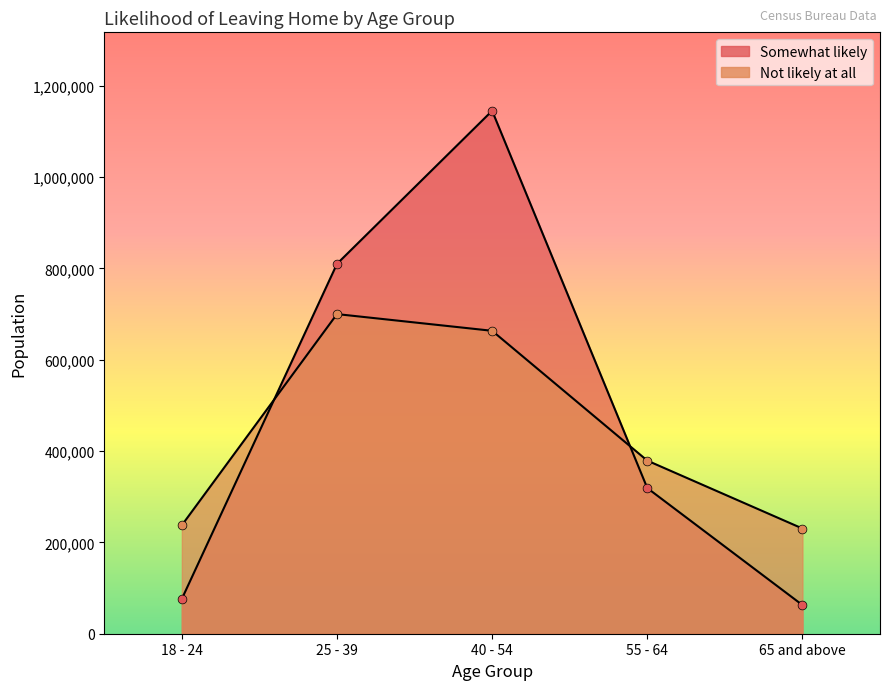

At how many categories does at least one series exceed 218960?

5